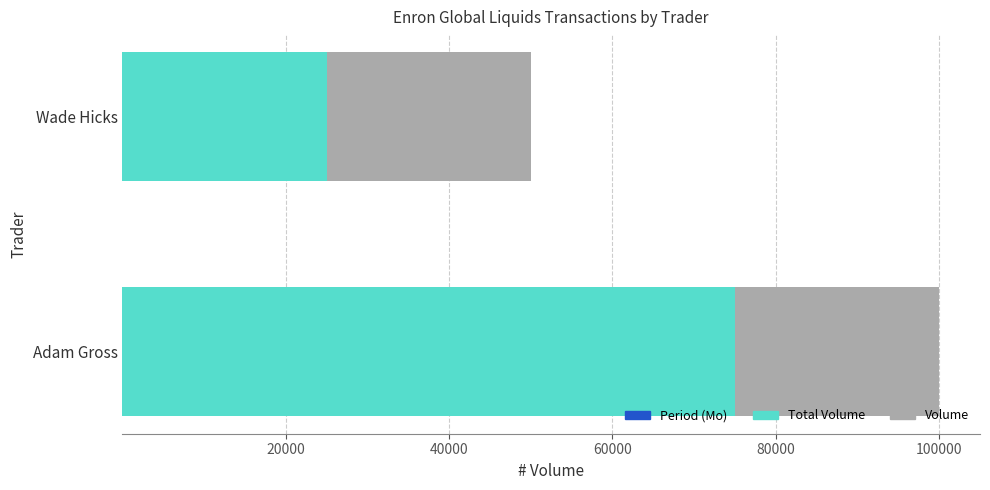

At which category is the sum across all series the highest?

Adam Gross